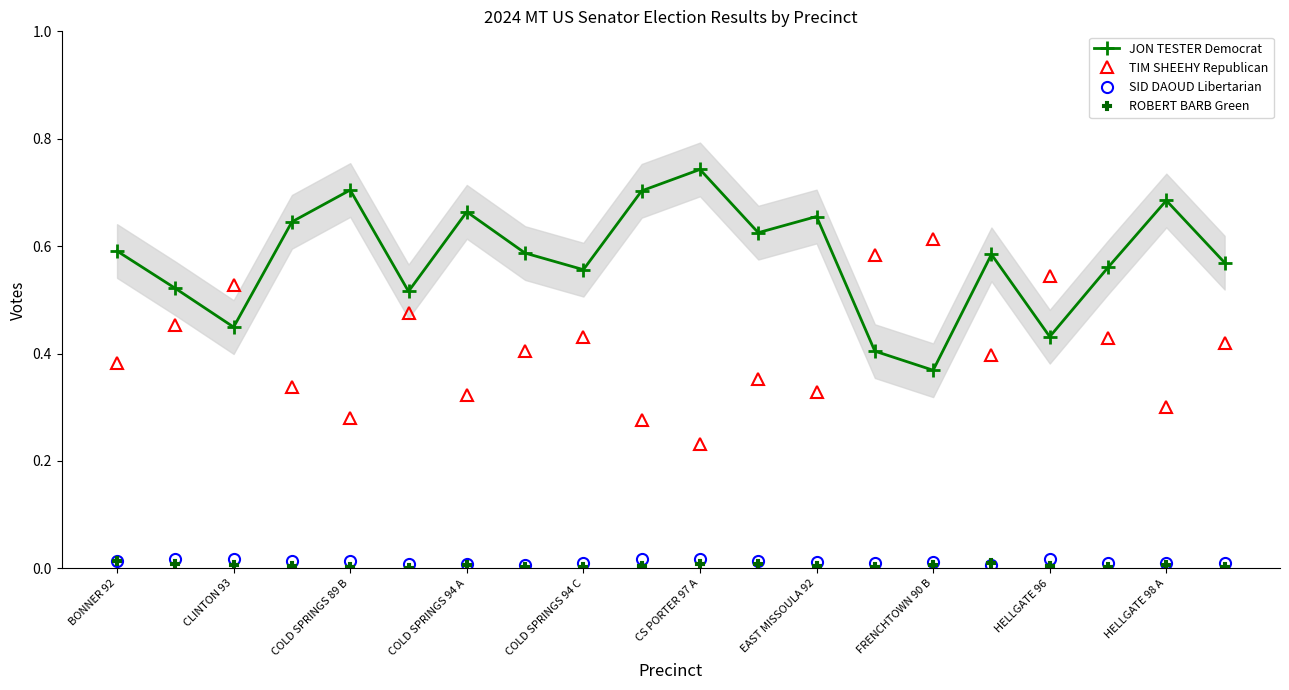

Reading left to right, list all the values displayed in this chart.

JON TESTER Democrat: 0.6	0.5	0.4	0.6	0.7	0.5	0.7	0.6	0.6	0.7	0.7	0.6	0.7	0.4	0.4	0.6	0.4	0.6	0.7	0.6
TIM SHEEHY Republican: 0.4	0.5	0.5	0.3	0.3	0.5	0.3	0.4	0.4	0.3	0.2	0.4	0.3	0.6	0.6	0.4	0.5	0.4	0.3	0.4
SID DAOUD Libertarian: 0.0	0.0	0.0	0.0	0.0	0.0	0.0	0.0	0.0	0.0	0.0	0.0	0.0	0.0	0.0	0.0	0.0	0.0	0.0	0.0
ROBERT BARB Green: 0.0	0.0	0.0	0.0	0.0	0.0	0.0	0.0	0.0	0.0	0.0	0.0	0.0	0.0	0.0	0.0	0.0	0.0	0.0	0.0